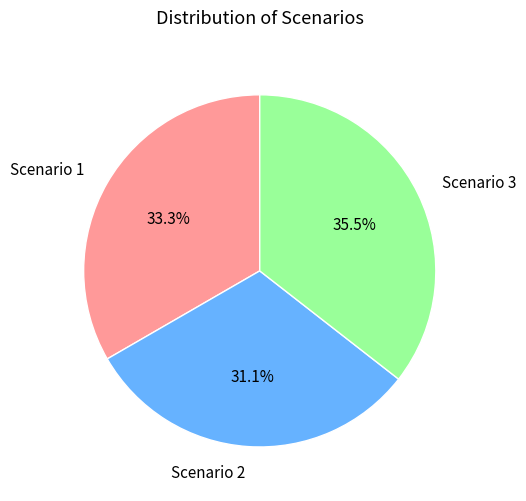

Rank the categories by value from lowest to highest.

Scenario 2, Scenario 1, Scenario 3